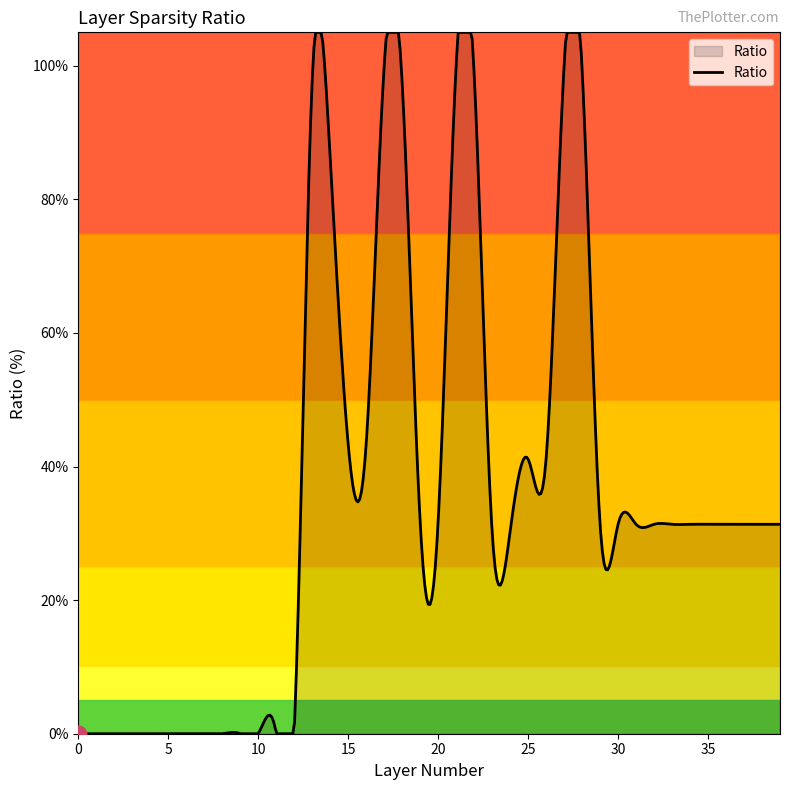

True or false: the data has more than 1 interior local peaks.

True